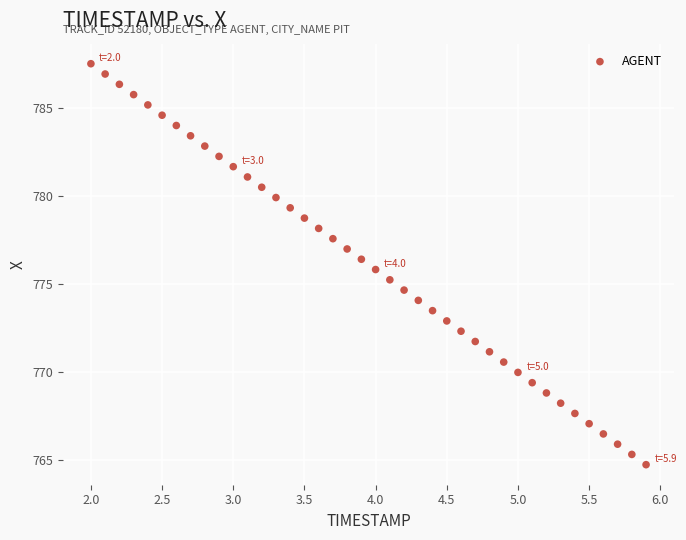

What is the range of Y values (max minus min)?

22.7